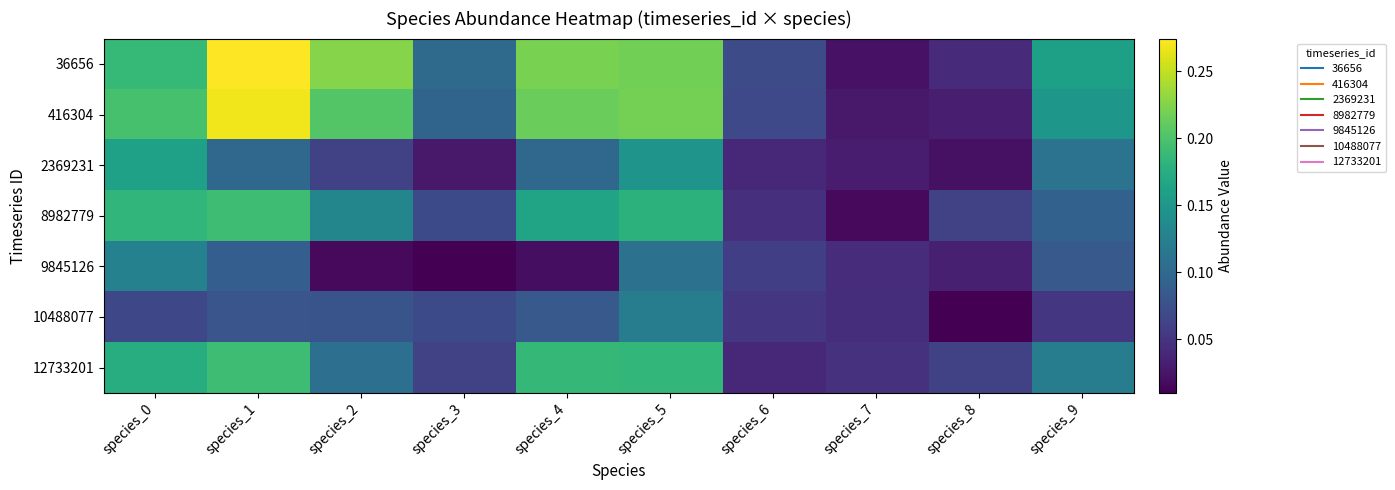

At which category is the sum across all series the highest?

species_1